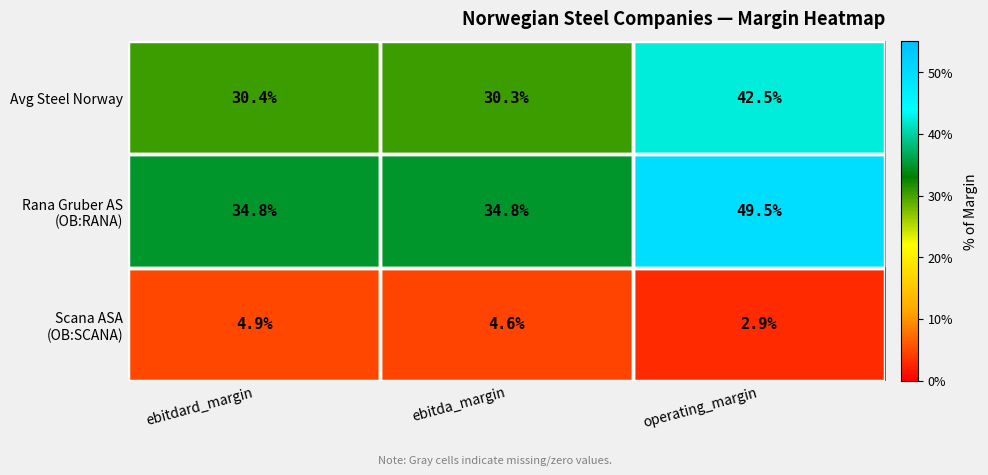

What is the approximate value of Avg Steel Norway at ebitda_margin?

30.3